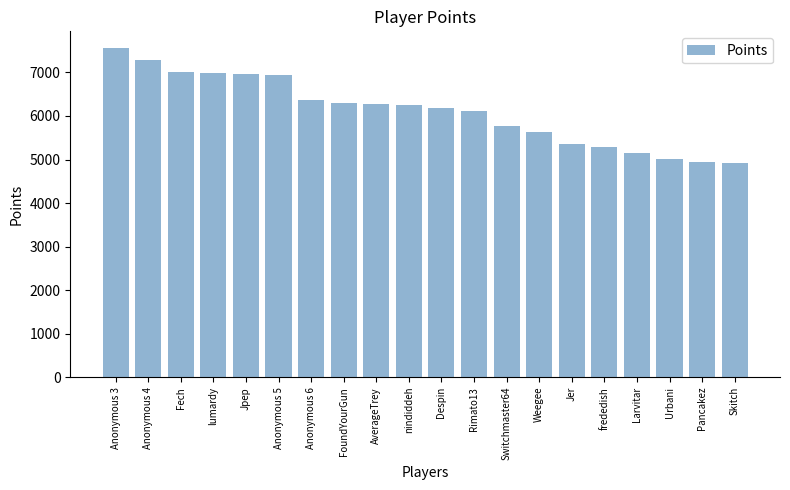

Is it true that the value at Anonymous 6 is 10410?

False